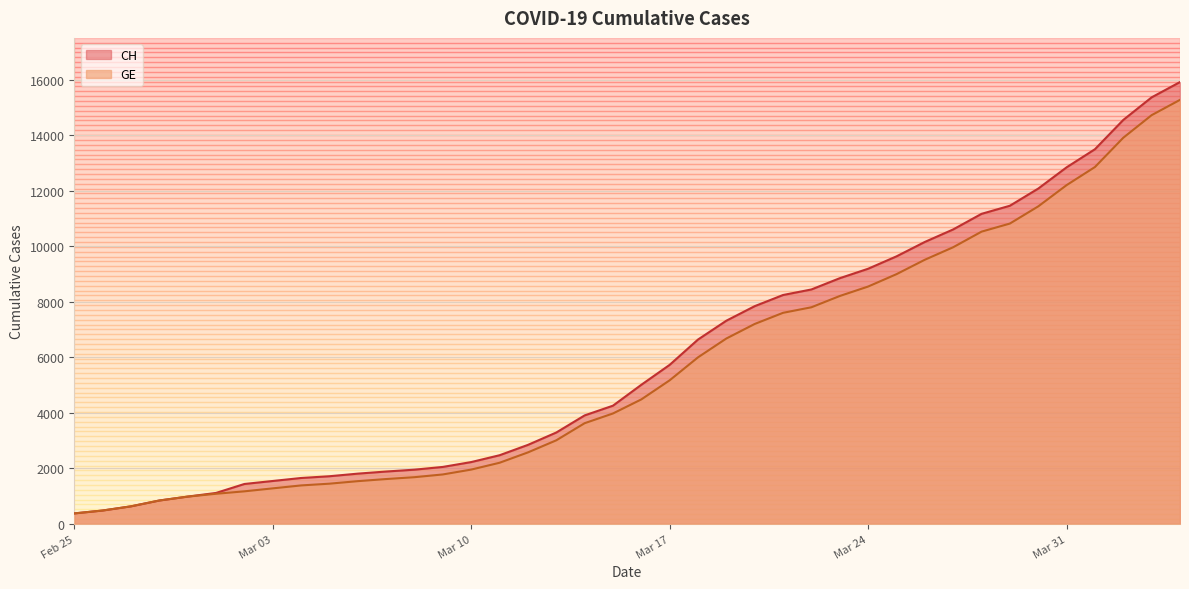

What is the difference between the maximum and minimum values in the GE series?

14909